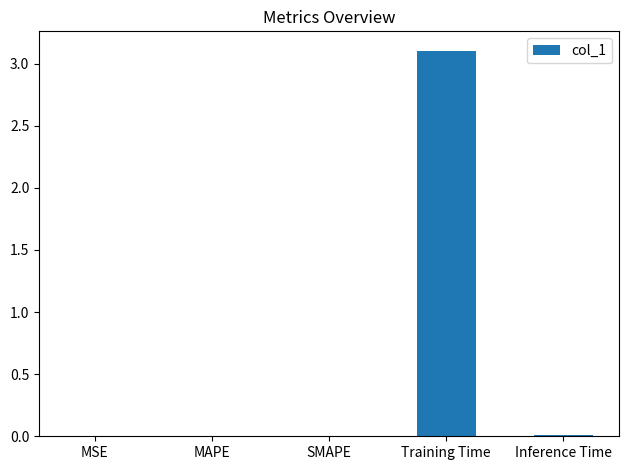

The chart shows a value of 0.0 at MSE. True or false?

True